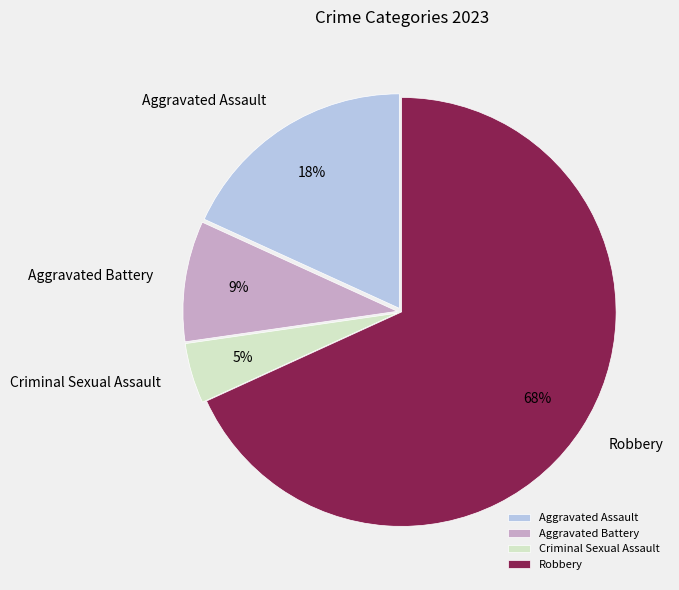

To the nearest percent, what is the combined percentage of Aggravated Battery and Aggravated Assault?

27%